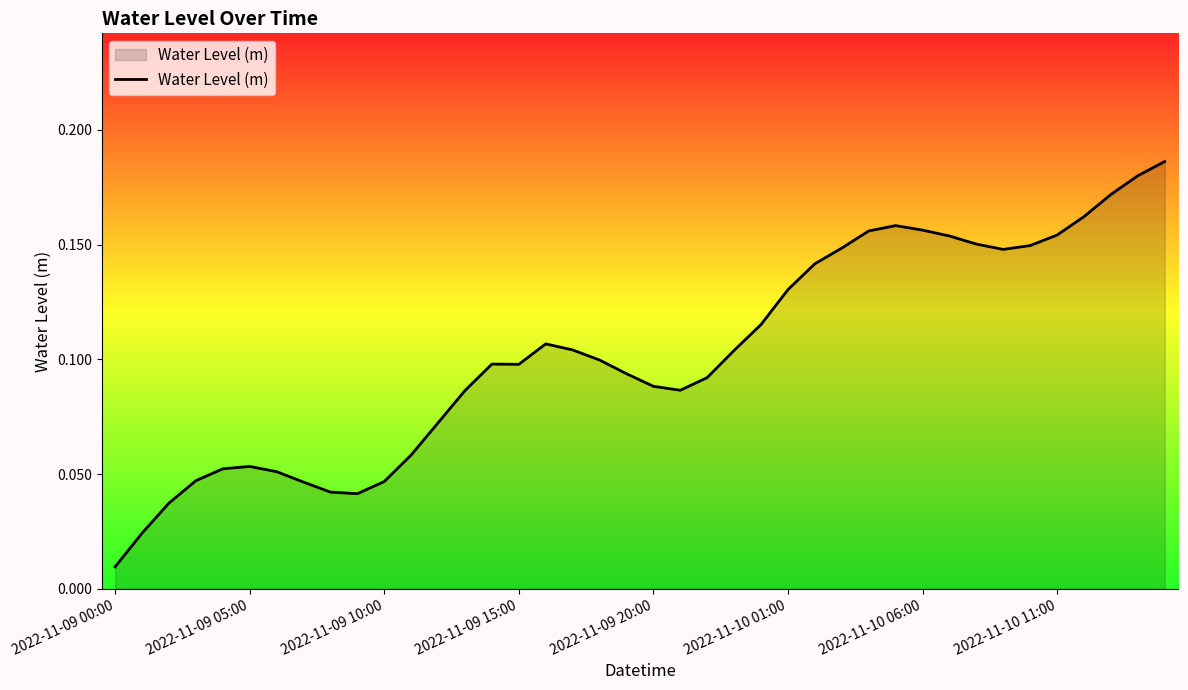

How many lines are shown in the chart?

1